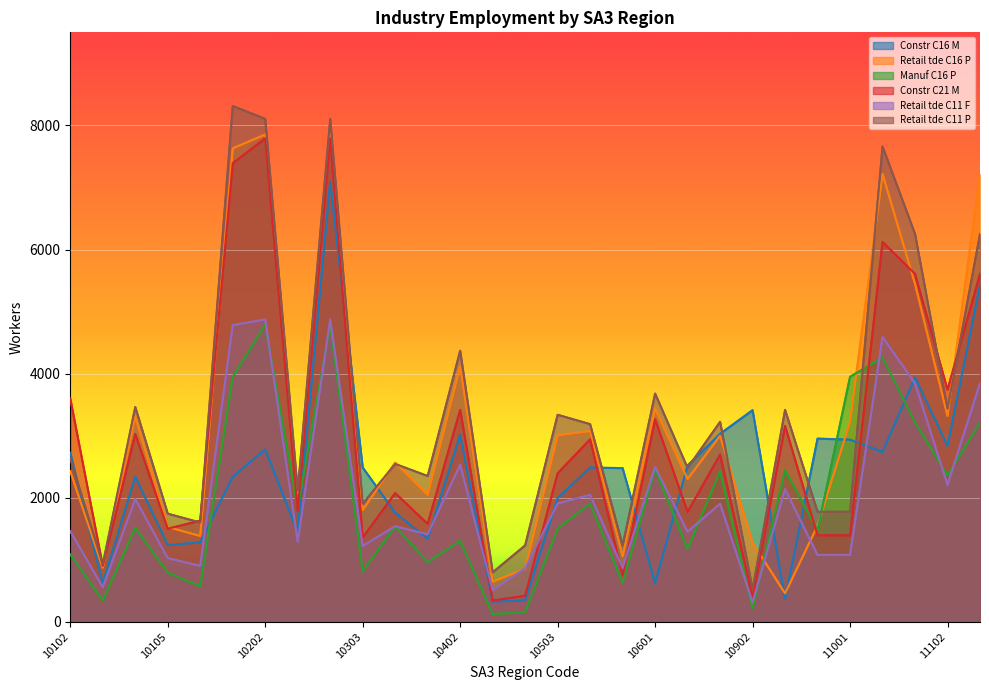

Which series has the largest range (max minus min)?

Retail tde C11 P